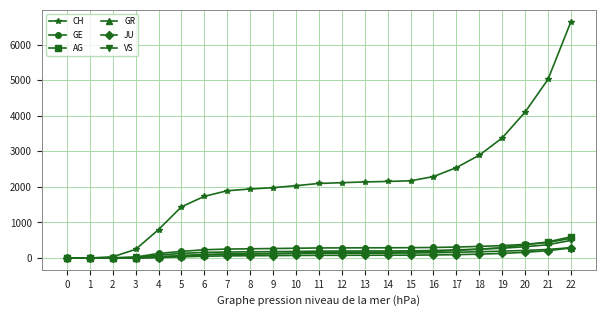

What is the highest value of the JU series?

283